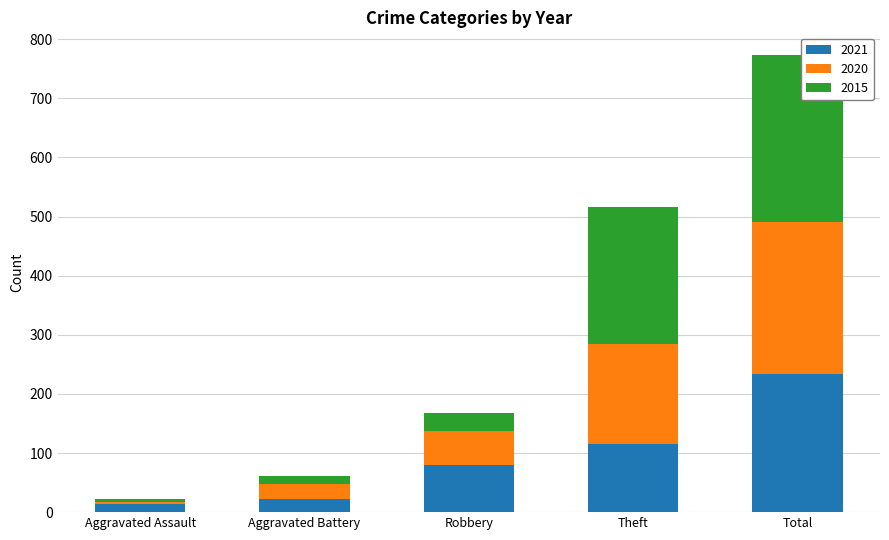

At which category is the sum across all series the highest?

Total